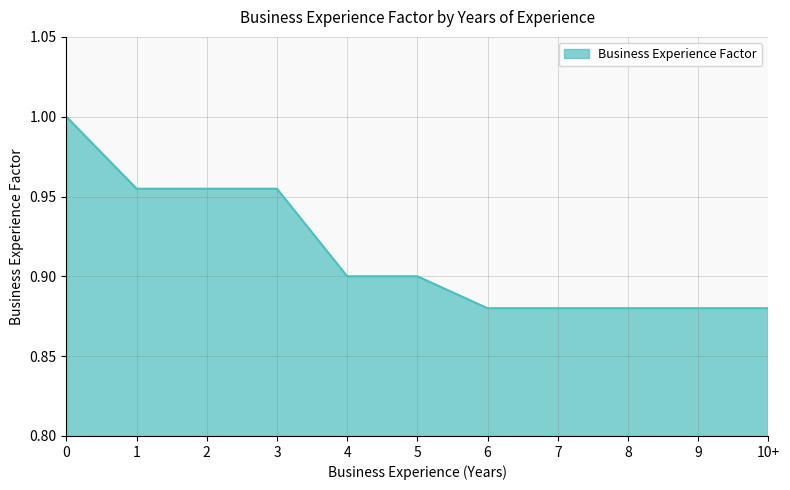

What is the difference between the second highest and minimum values?

0.1